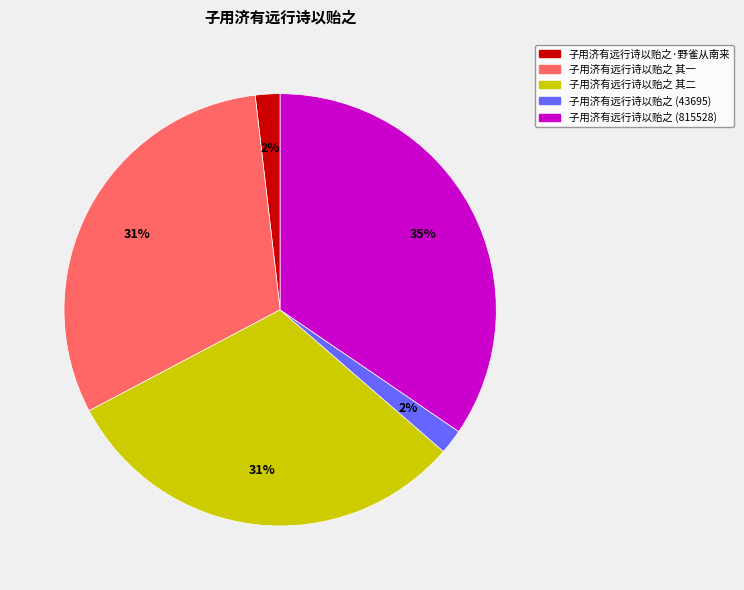

Is it true that 子用济有远行诗以贻之 (815528) is 35% of the pie?

True